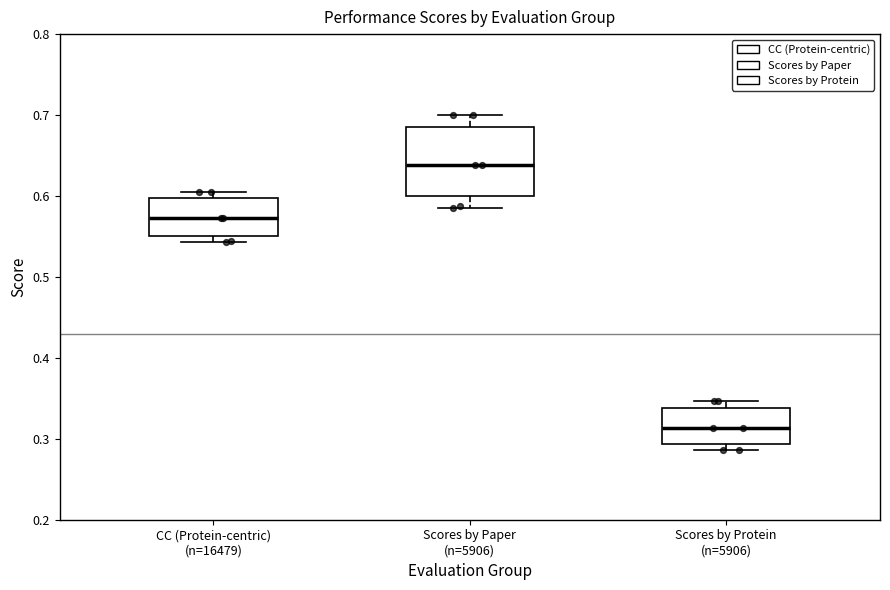

Which box has the highest median line?

Scores by Paper (n=5906)